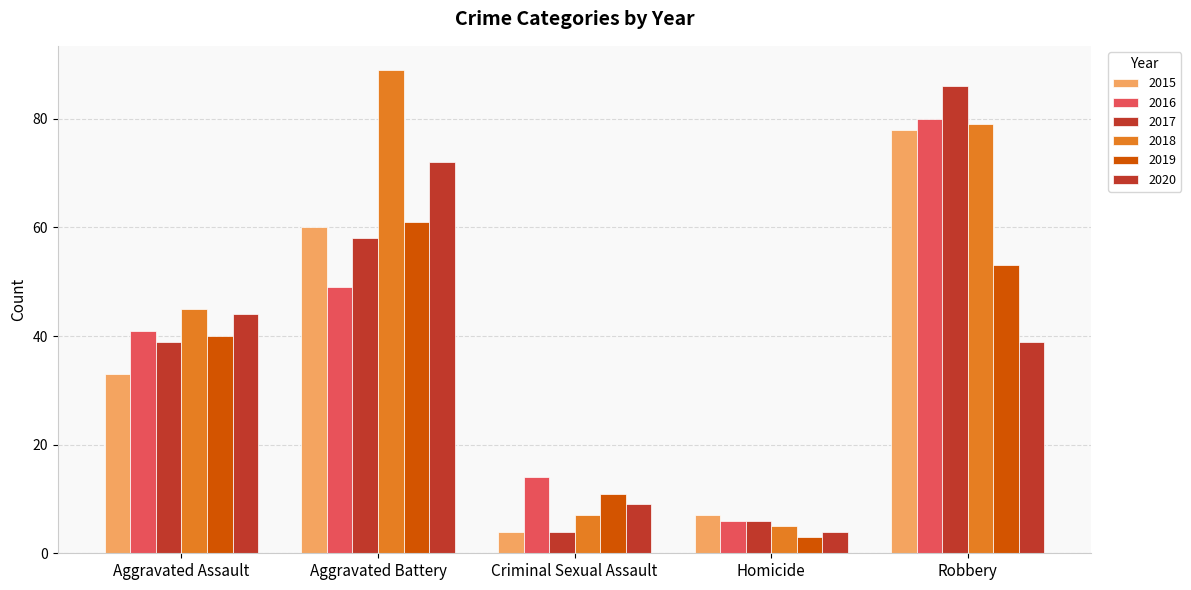

Does the chart contain stacked bars?

No